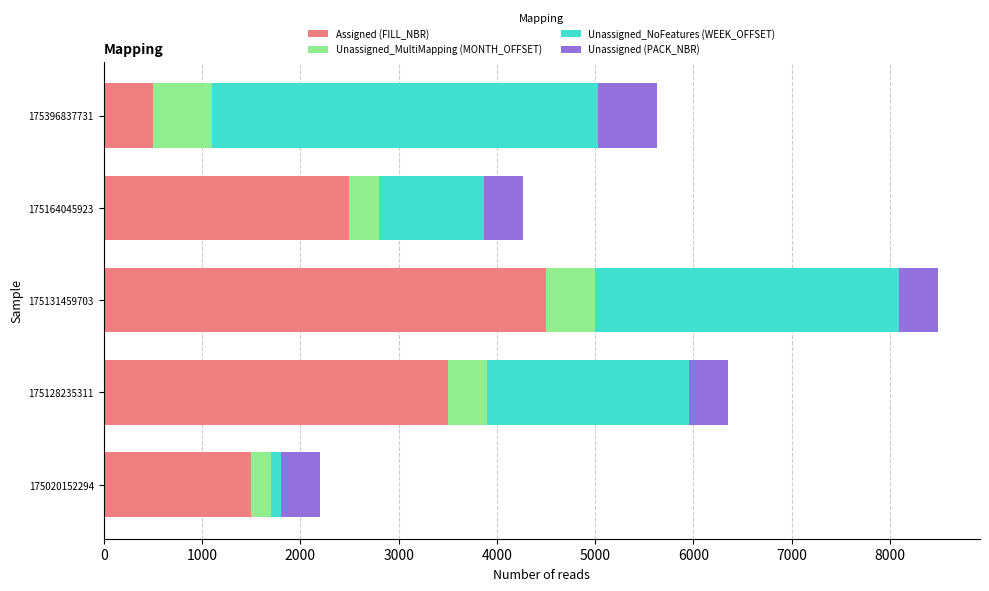

What is the total value across all series at 175396837731?

5630